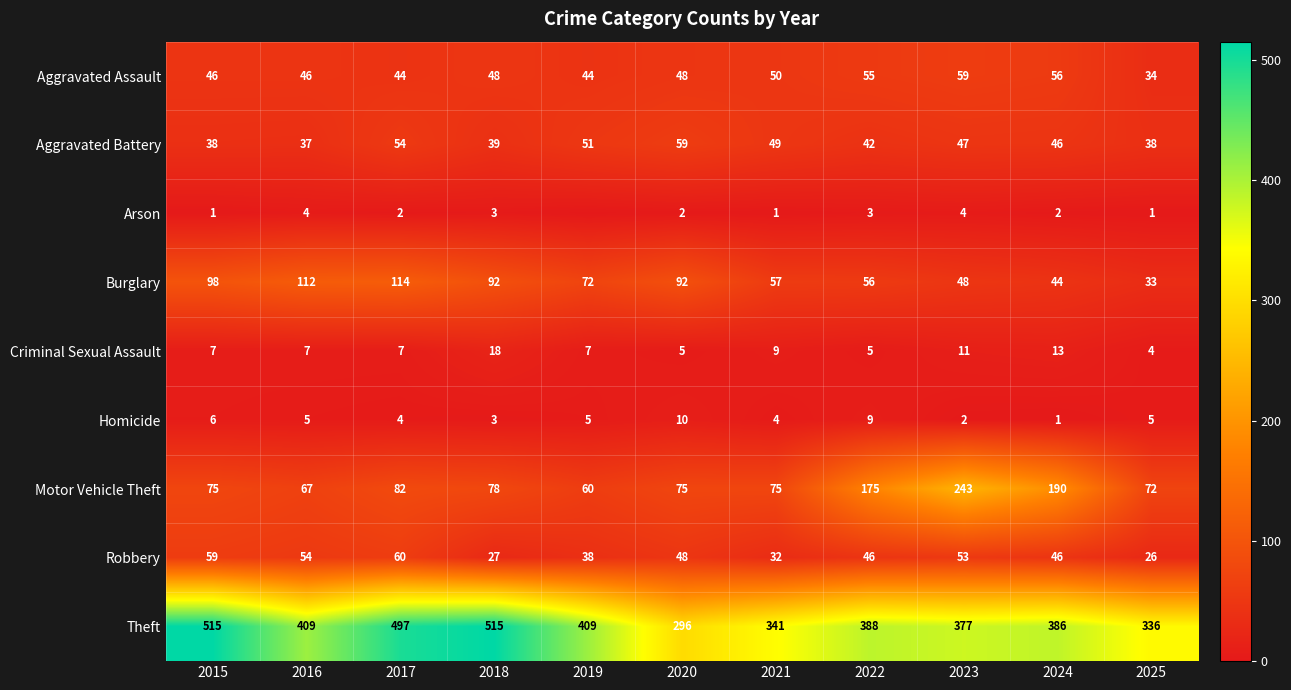

Where is Motor Vehicle Theft nearest to the value 151?

2022